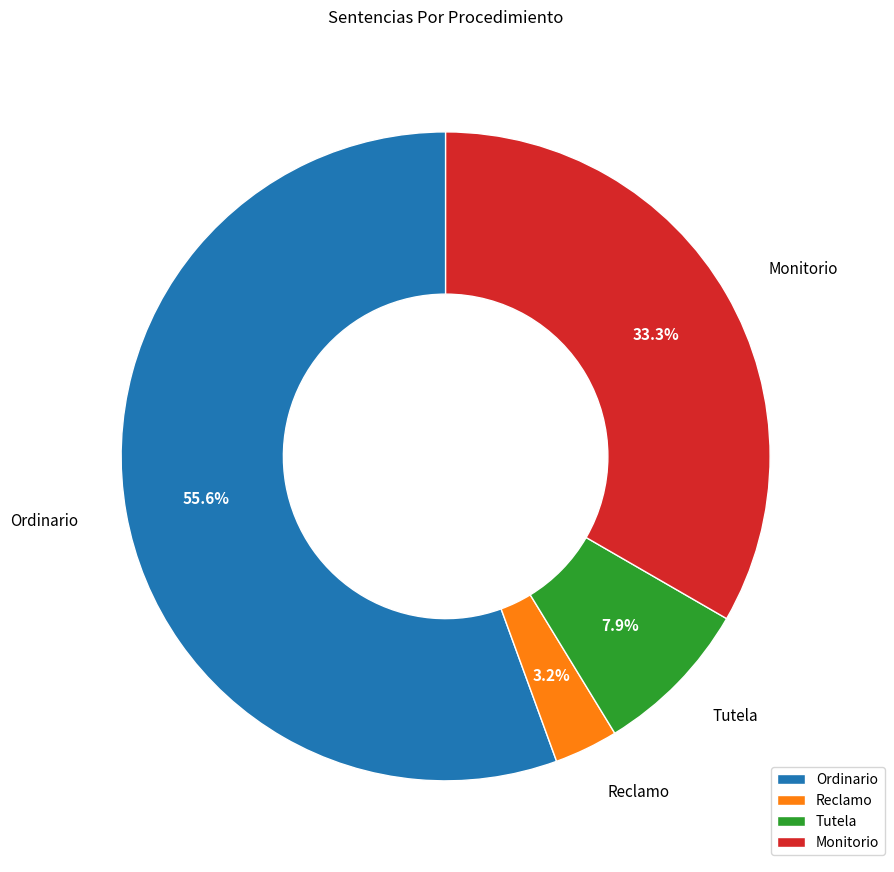

Which category accounts for the majority?

Ordinario